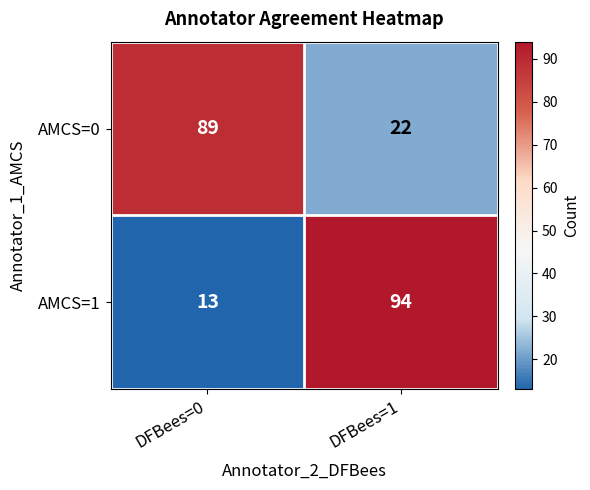

At which label is AMCS=1 closest to 53?

DFBees=0